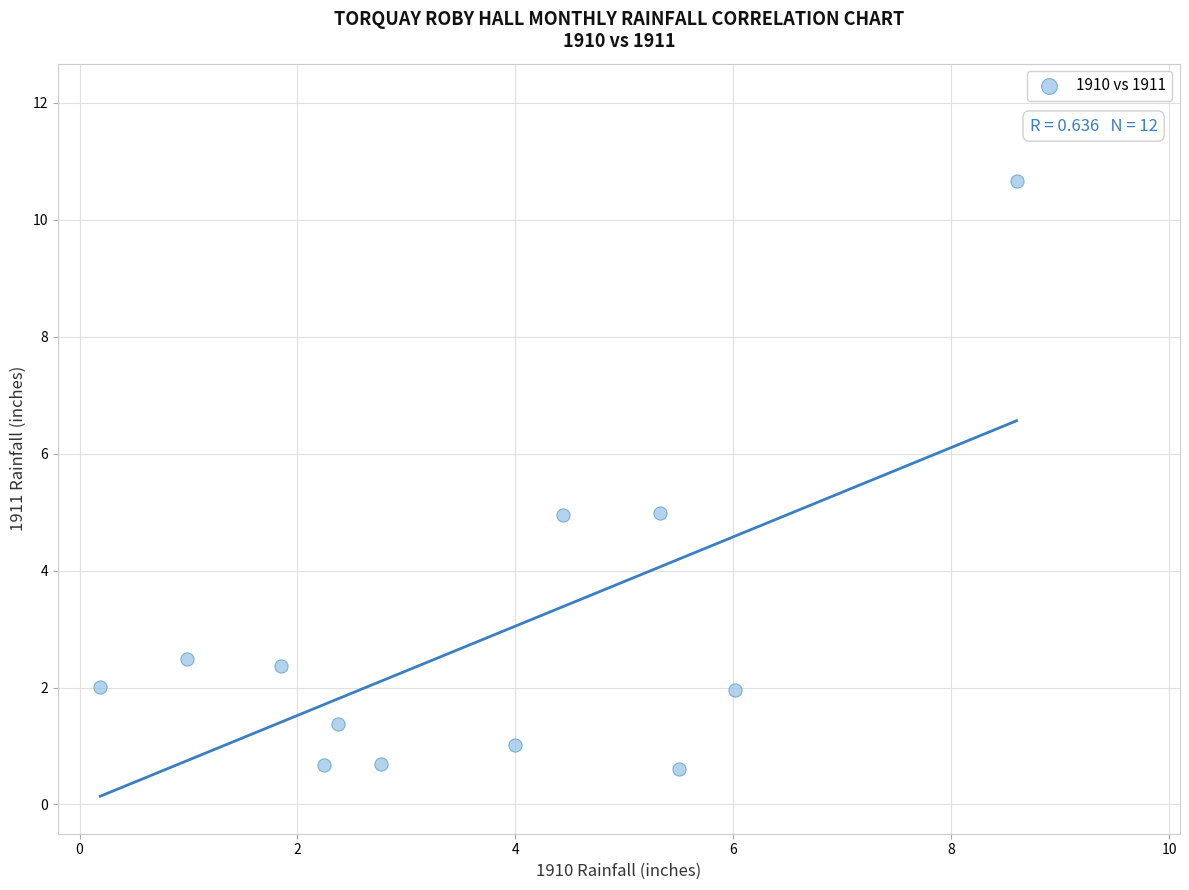

What is the average Y value?

2.8